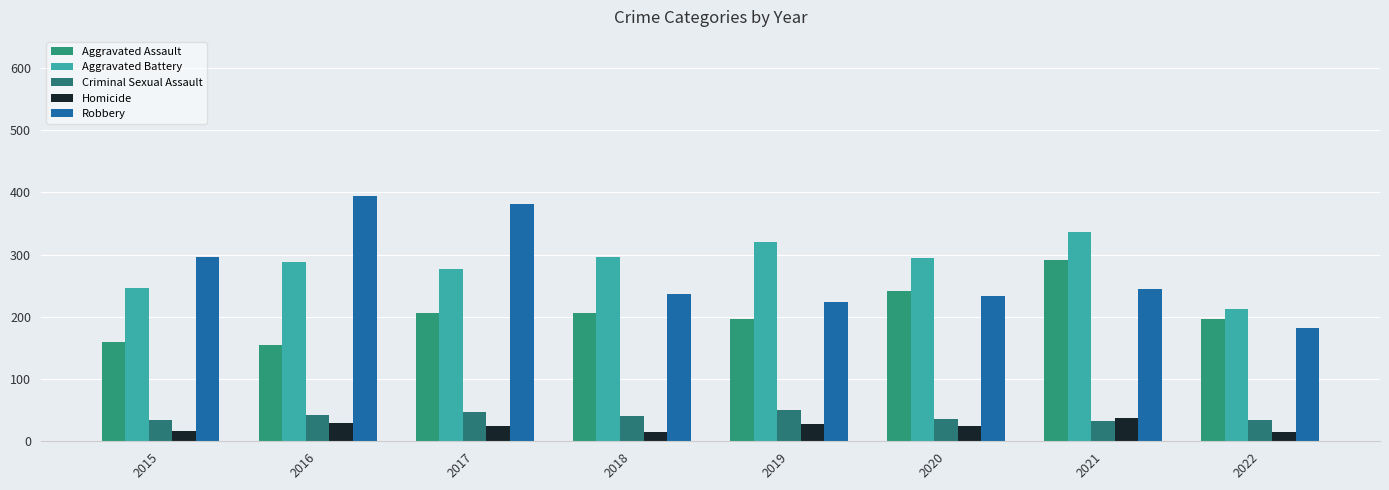

Reading left to right, what are all the values shown in this chart?

Aggravated Assault: 2015=160	2016=154	2017=207	2018=206	2019=197	2020=242	2021=292	2022=196
Aggravated Battery: 2015=246	2016=288	2017=277	2018=297	2019=321	2020=294	2021=336	2022=212
Criminal Sexual Assault: 2015=34	2016=43	2017=47	2018=40	2019=51	2020=36	2021=33	2022=34
Homicide: 2015=17	2016=29	2017=24	2018=15	2019=27	2020=24	2021=37	2022=15
Robbery: 2015=297	2016=394	2017=381	2018=237	2019=224	2020=233	2021=244	2022=182